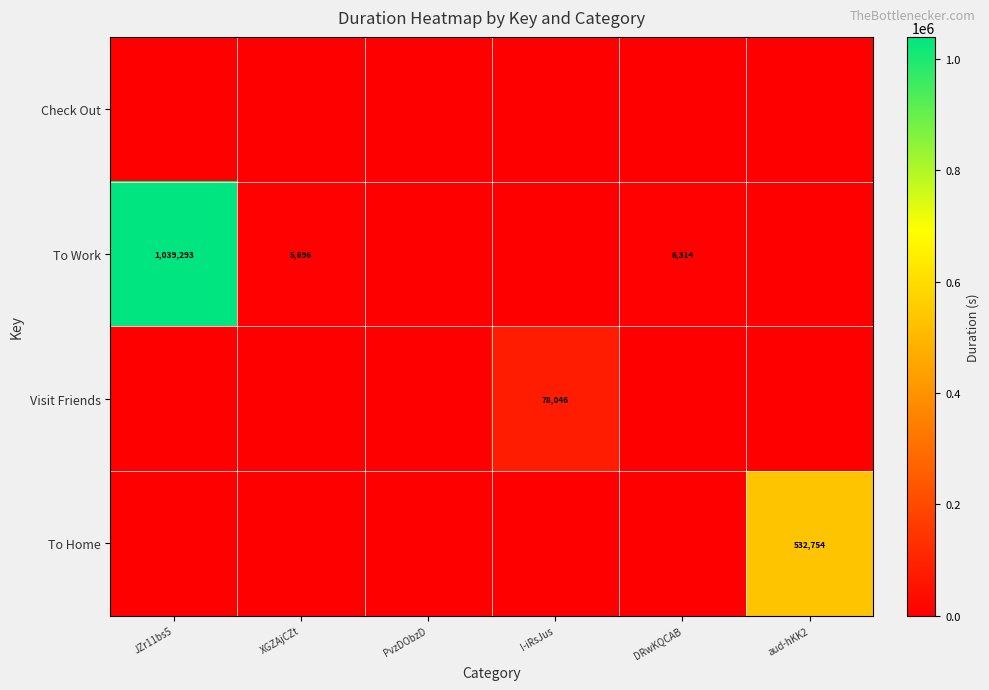

What is the total value across all series at JZr11bs5?

1039293